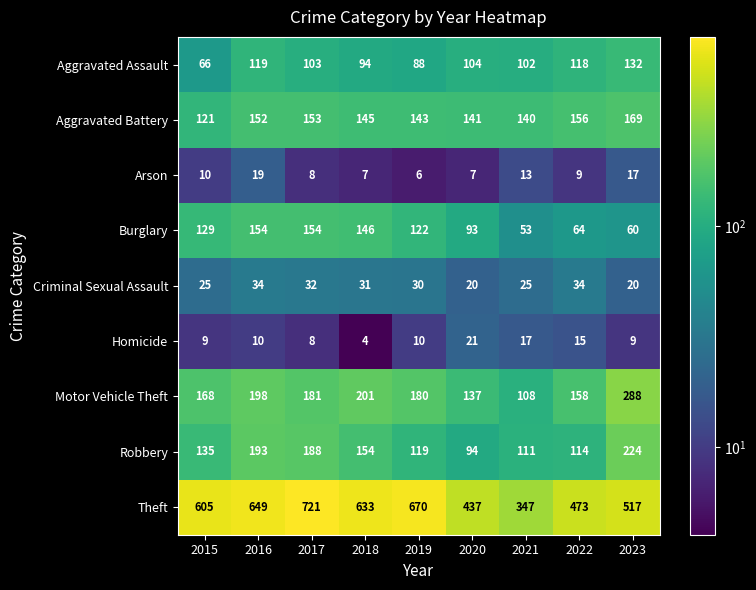

Rank the series by their maximum value, from lowest to highest.

Arson, Homicide, Criminal Sexual Assault, Aggravated Assault, Burglary, Aggravated Battery, Robbery, Motor Vehicle Theft, Theft